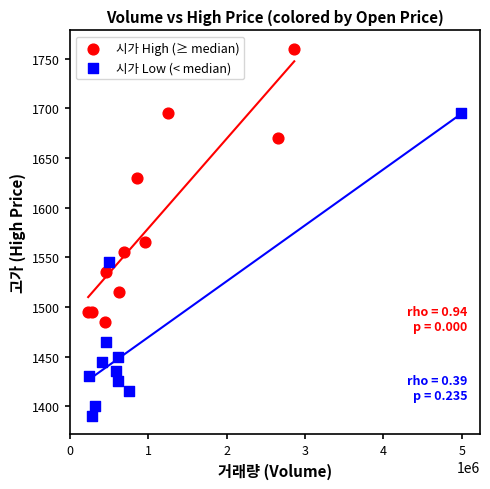

Which series contains the lowest Y value?

시가 Low (< median)